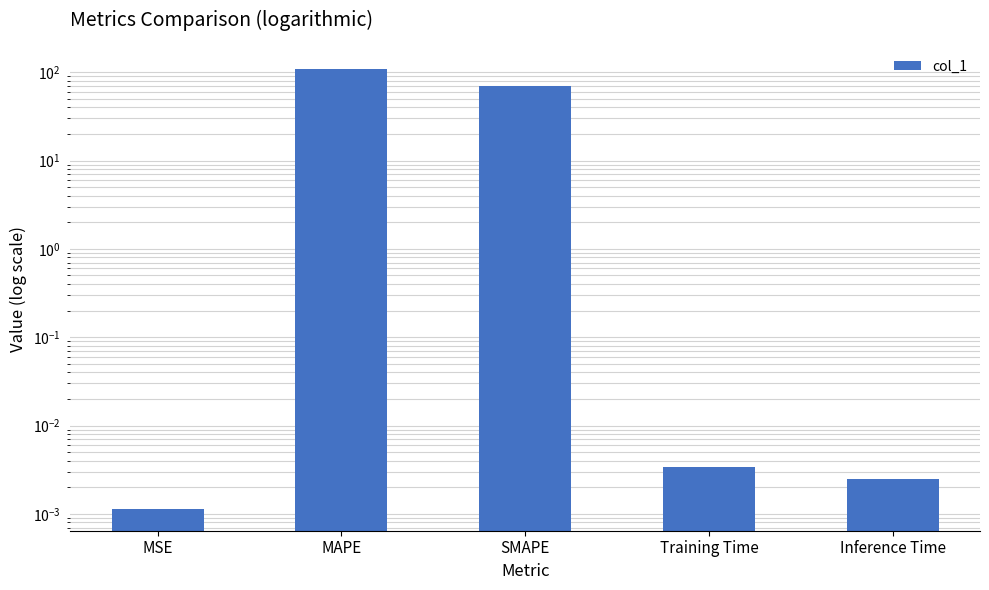

The value at MAPE is 109.0. True or false?

True